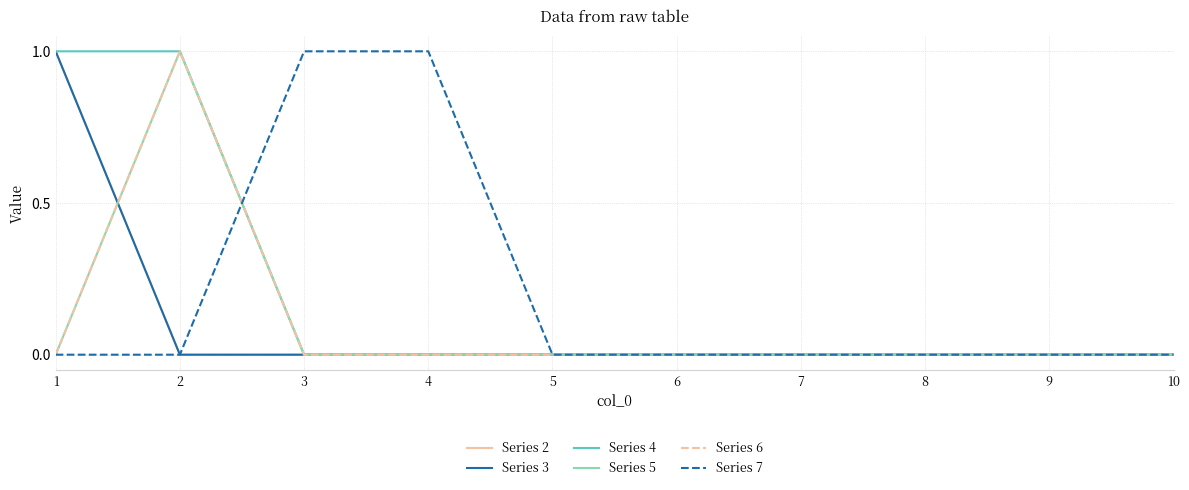

Does the chart have visible grid lines?

Yes